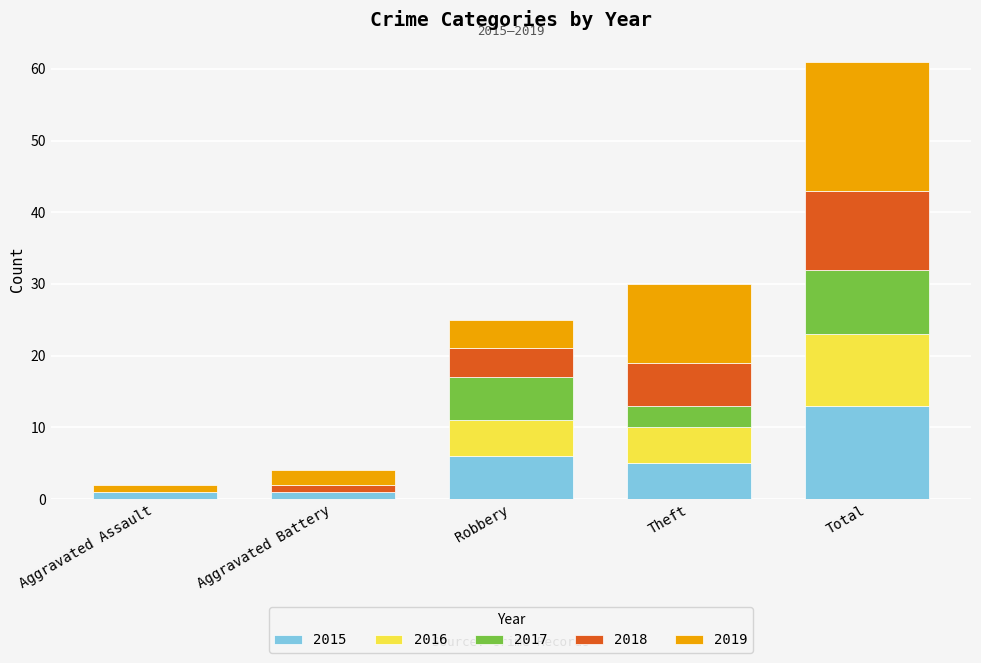

True or false: 2015 has a value of 5 at Theft.

True